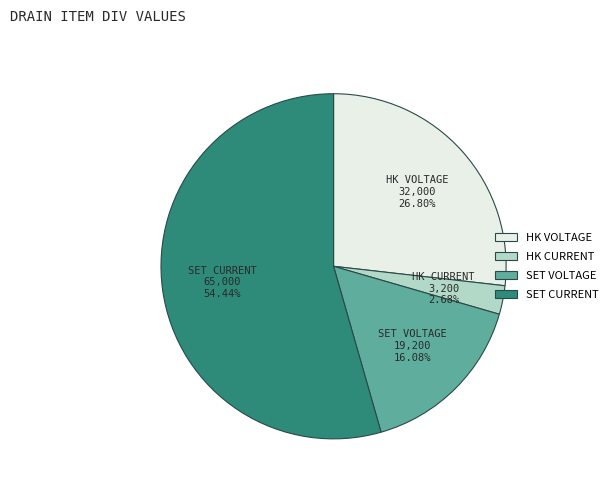

Rank the categories by value from lowest to highest.

HK CURRENT, SET VOLTAGE, HK VOLTAGE, SET CURRENT